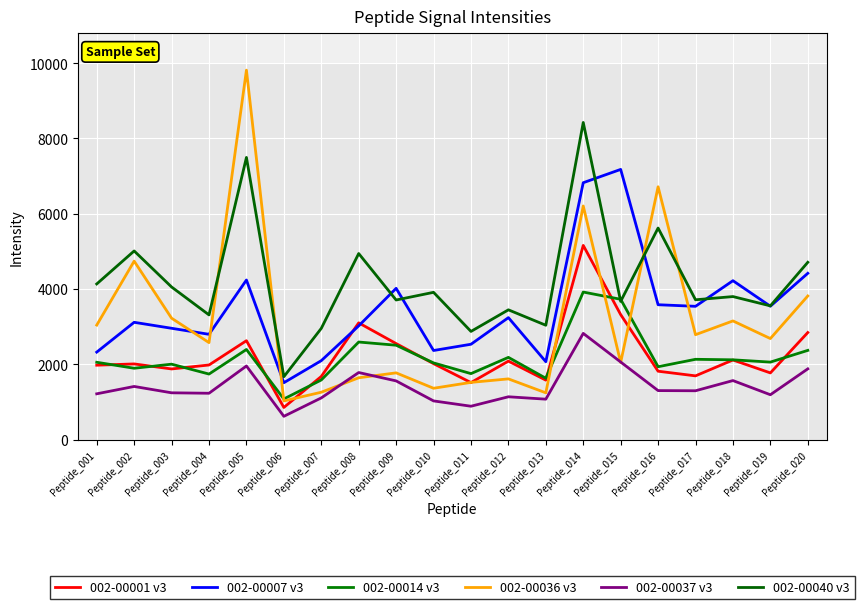

Reading left to right, extract all data points from this chart.

002-00001 v3: 1978.0	2011.8	1878.4	1983.6	2628.7	855.9	1679.4	3102.7	2552.2	2018.9	1516.0	2086.3	1581.3	5159.6	3322.1	1818.2	1694.9	2116.3	1773.2	2845.6
002-00007 v3: 2325.5	3117.1	2958.4	2798.3	4240.4	1512.9	2098.4	3022.7	4019.6	2368.3	2534.3	3241.3	2070.6	6824.6	7177.8	3583.9	3541.9	4222.3	3544.6	4418.6
002-00014 v3: 2055.7	1897.1	2005.1	1742.9	2395.7	1081.3	1585.4	2593.4	2508.6	2038.9	1754.3	2185.9	1630.9	3920.6	3728.4	1937.2	2134.6	2121.0	2060.2	2371.6
002-00036 v3: 3043.3	4741.4	3226.1	2577.9	9814.1	1029.3	1260.1	1644.1	1774.6	1365.3	1521.7	1614.6	1244.3	6206.6	2050.4	6716.6	2788.2	3154.0	2685.6	3816.6
002-00037 v3: 1218.0	1413.4	1244.8	1232.9	1957.4	620.3	1109.4	1783.4	1560.9	1029.6	888.3	1139.3	1075.9	2822.6	2062.8	1303.6	1299.2	1569.7	1193.6	1880.6
002-00040 v3: 4136.0	5012.1	4055.1	3313.9	7496.1	1671.9	2956.1	4943.4	3709.6	3913.3	2875.0	3448.6	3038.9	8424.9	3673.1	5620.6	3715.2	3800.7	3553.9	4710.9